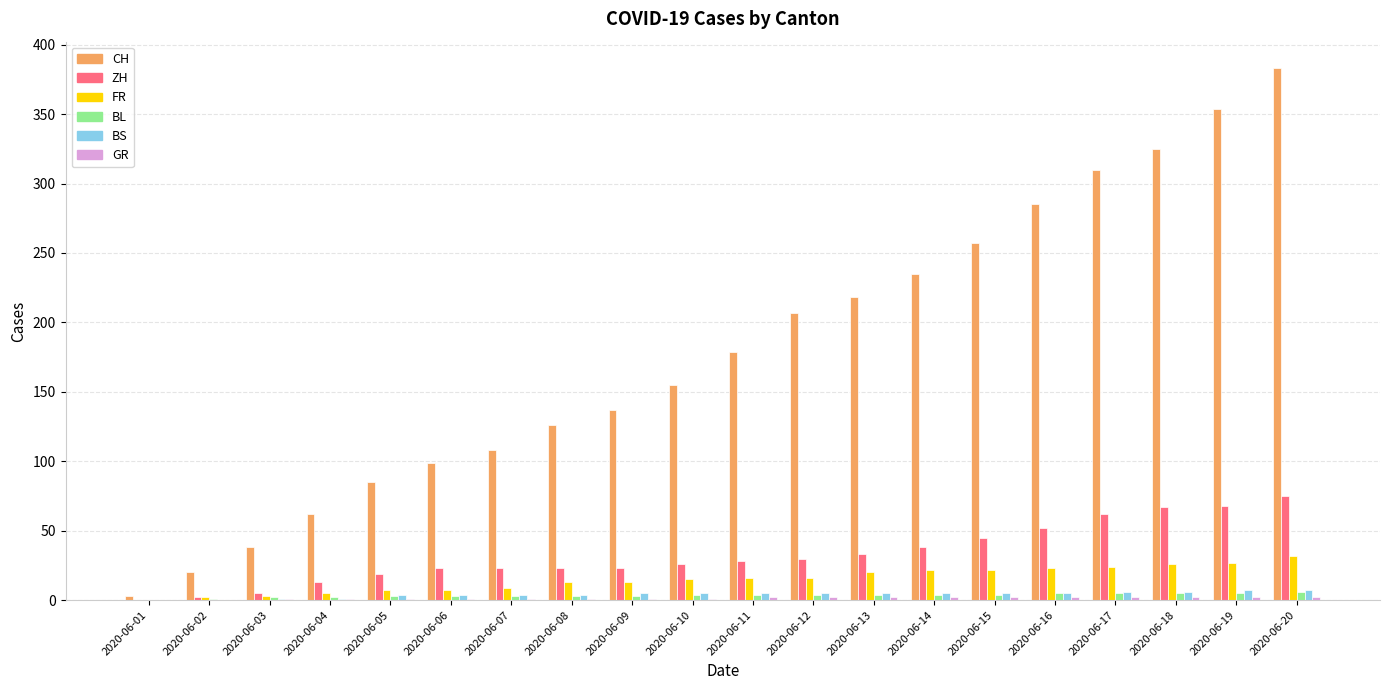

Which label corresponds to the largest value in the chart?

2020-06-20